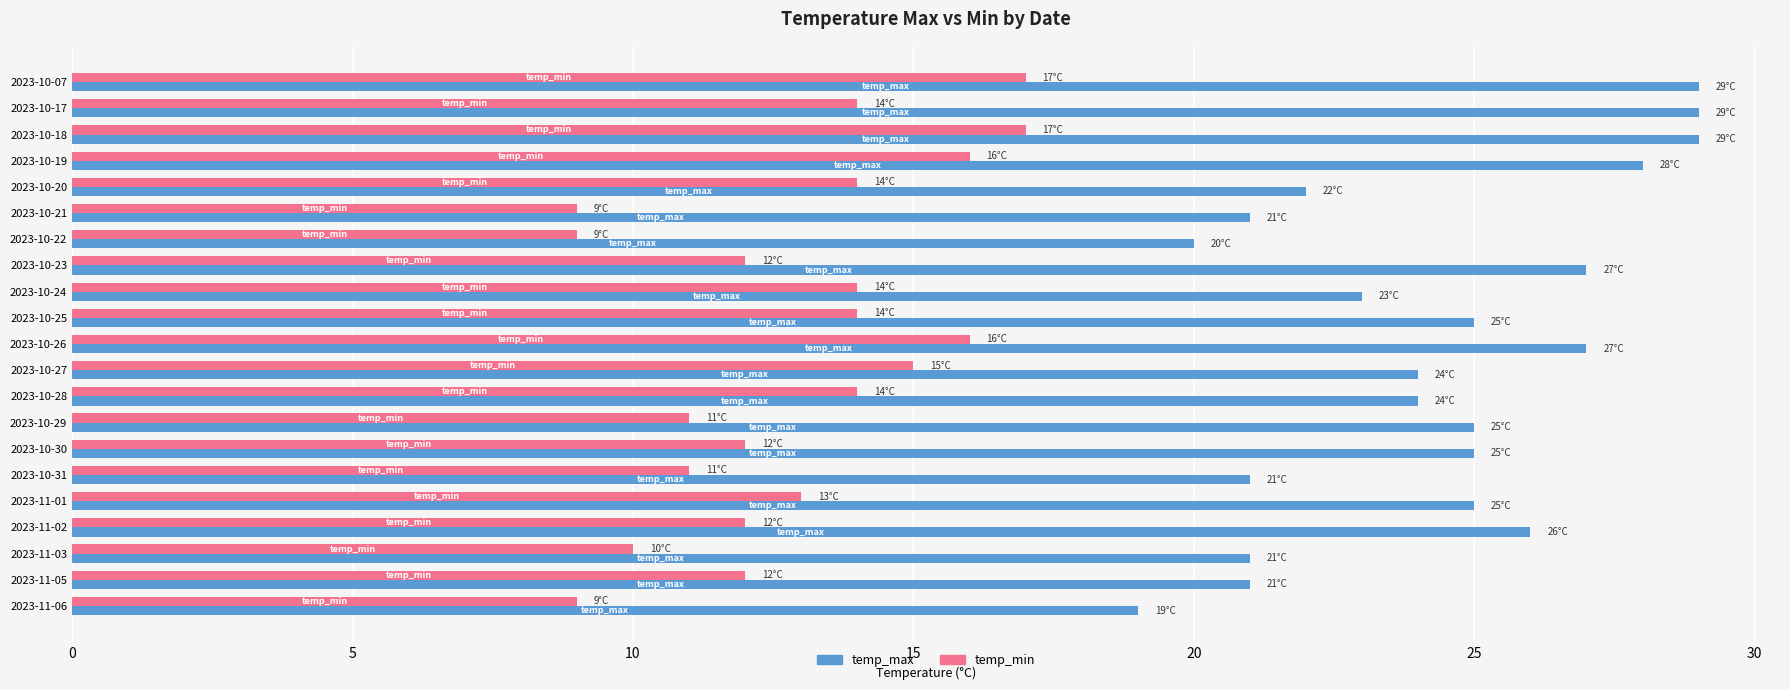

Which series has the widest spread of values?

temp_max